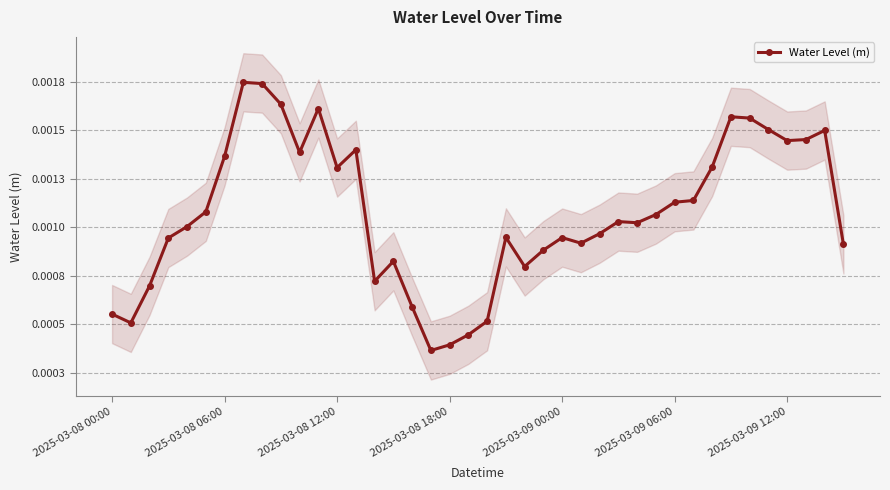

How many lines are shown in the chart?

1